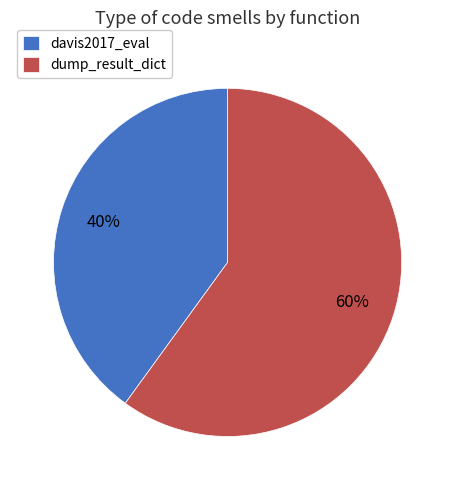

Combined, do dump_result_dict and davis2017_eval account for over 50%?

Yes